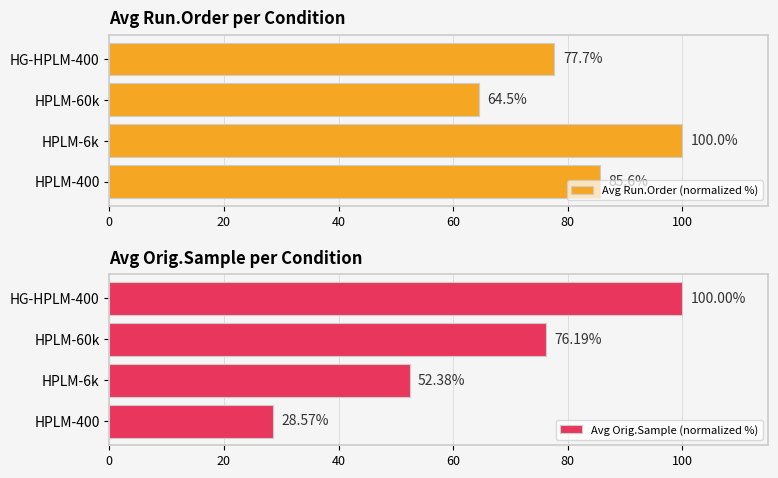

Reading right to left, extract all data points from this chart.

Avg Run.Order (normalized %): 77.7	64.5	100.0	85.6
Avg Orig.Sample (normalized %): 100.0	76.2	52.4	28.6